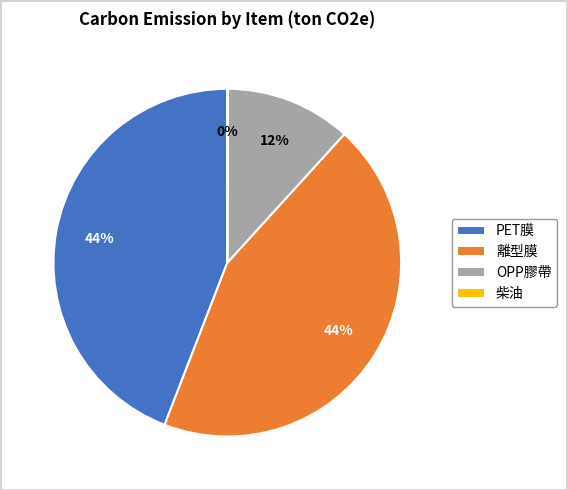

Is there a majority slice in this chart?

No